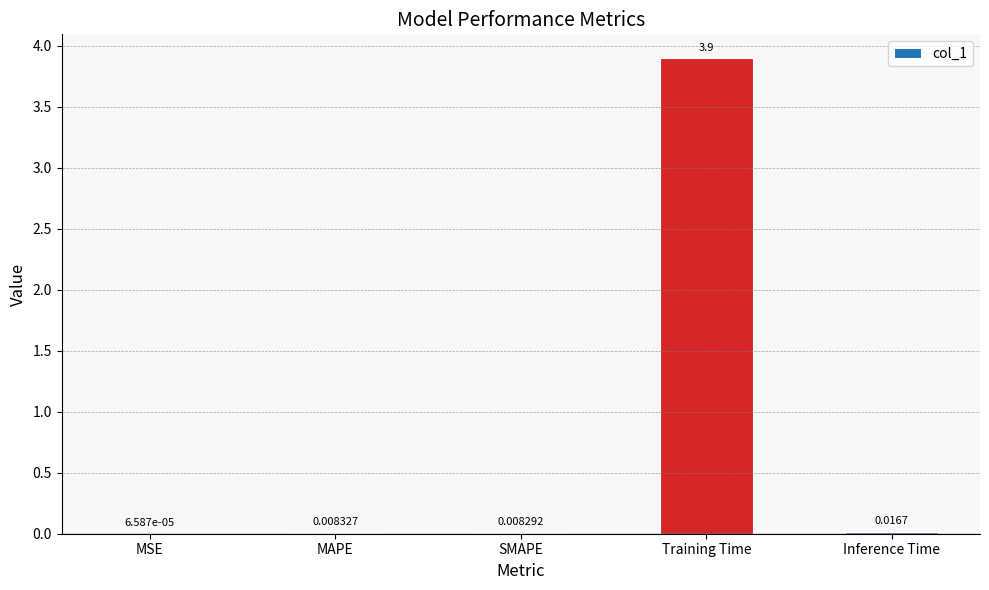

What is the sum of all values?

3.9